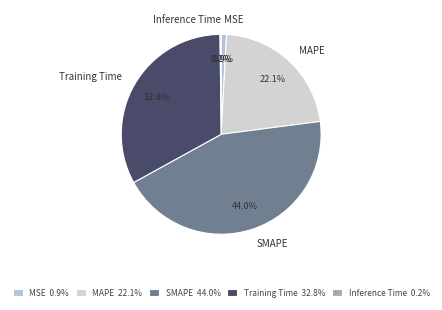

Is it true that MSE is 11% of the pie?

False